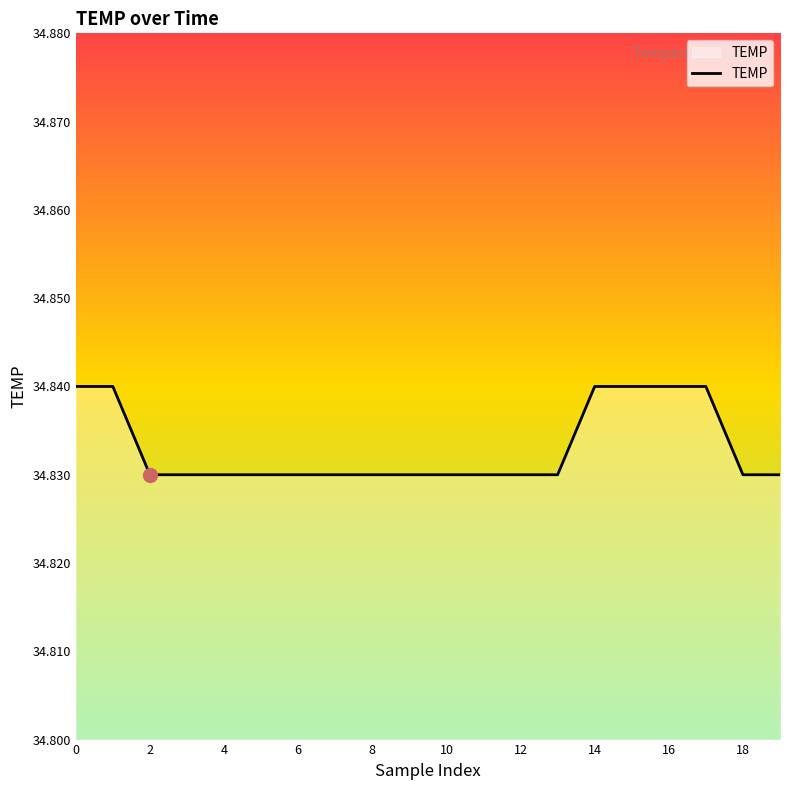

Is it true that the value at 12 is 46.0?

False